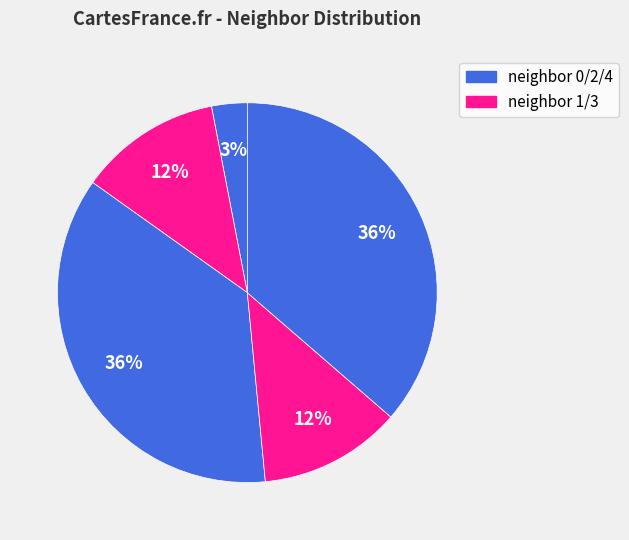

How many segments does this pie chart have?

5